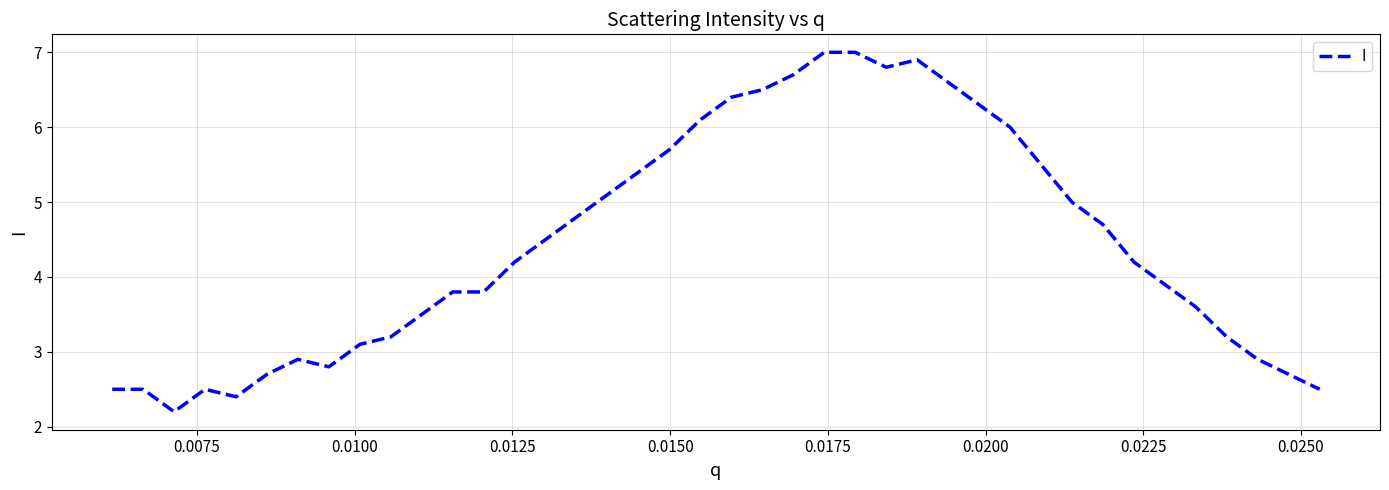

What is the greatest value displayed?

7.0